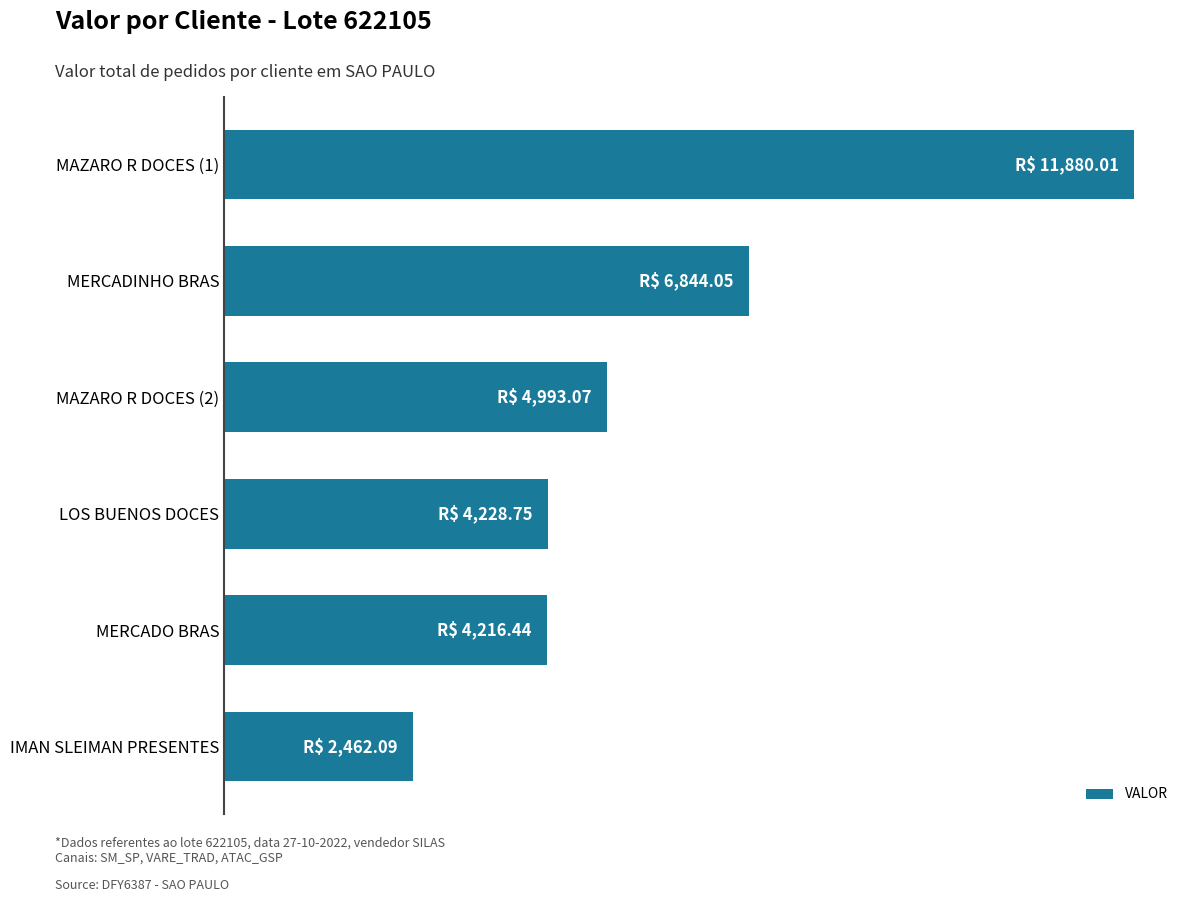

At which category does the chart reach its minimum across all series?

IMAN SLEIMAN PRESENTES